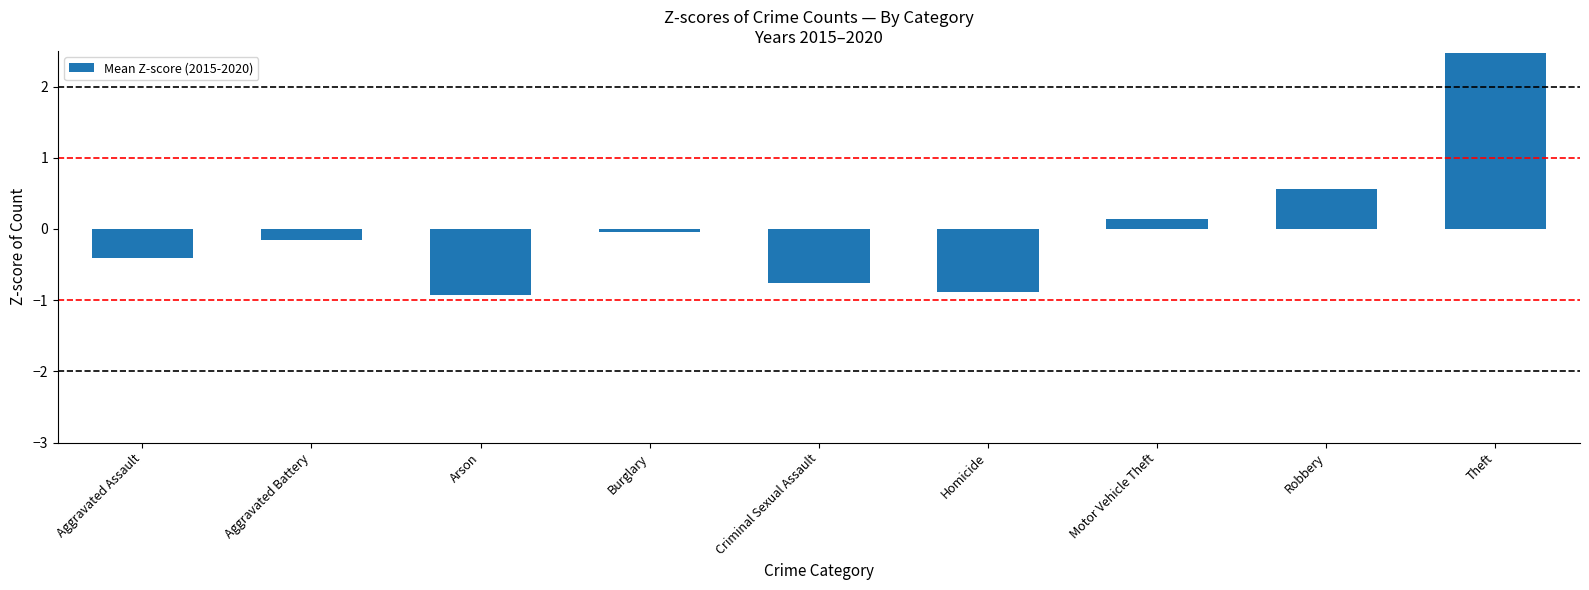

How many values exceed 0?

3